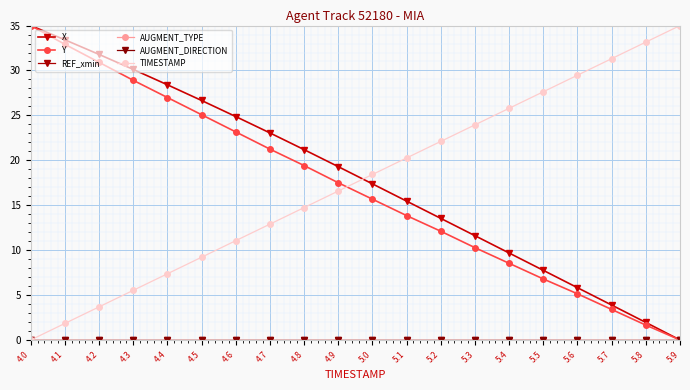

Does the chart have visible grid lines?

Yes